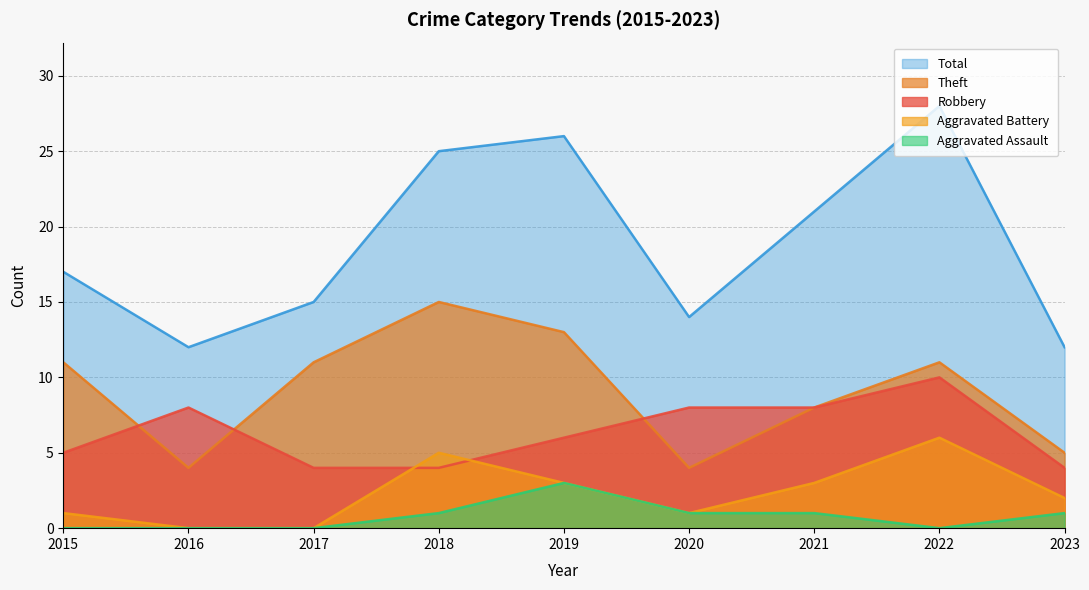

Between 2020 and 2023, which series saw the biggest shift?

Robbery